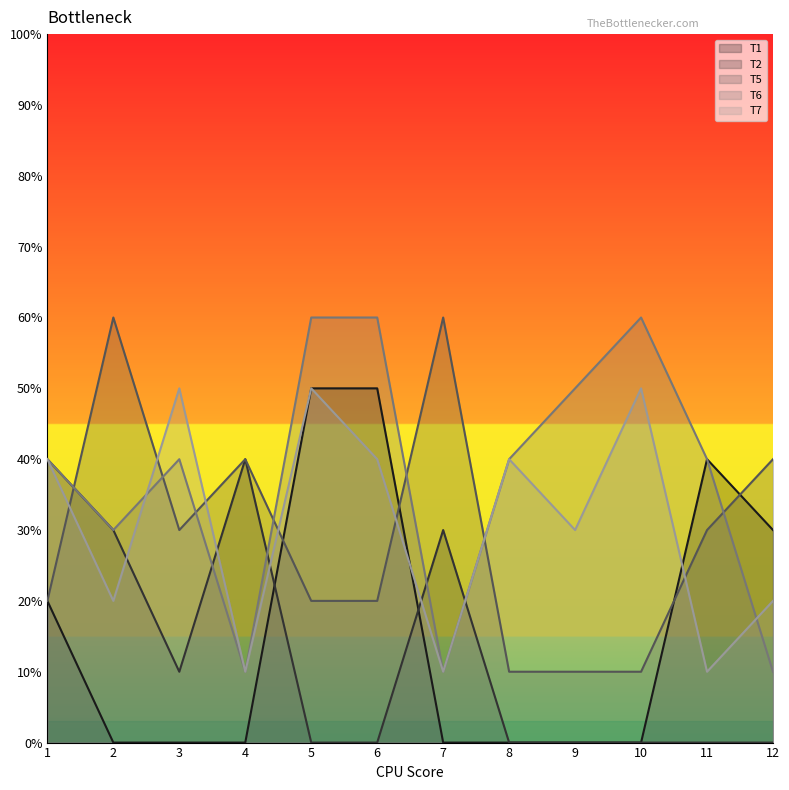

What are all the series names shown in the legend?

T1, T2, T5, T6, T7